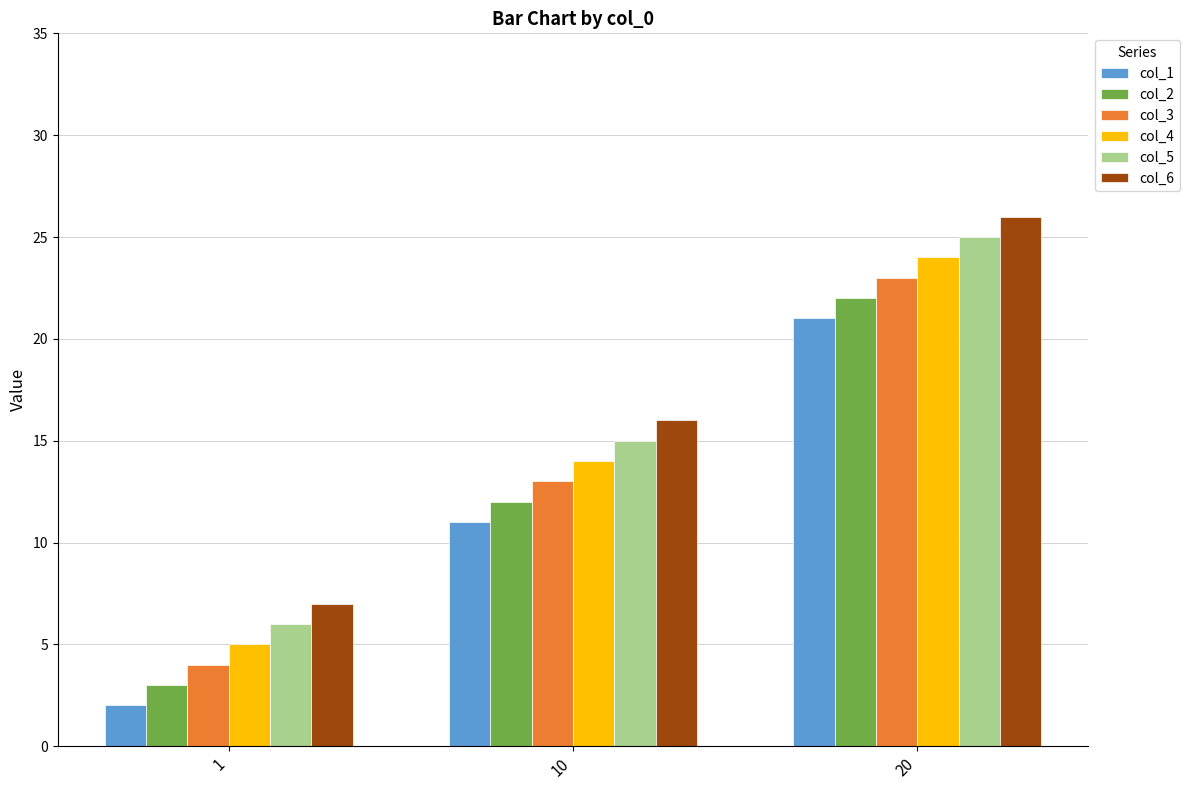

Reading left to right, what are all the values shown in this chart?

col_1: 1=2	10=11	20=21
col_2: 1=3	10=12	20=22
col_3: 1=4	10=13	20=23
col_4: 1=5	10=14	20=24
col_5: 1=6	10=15	20=25
col_6: 1=7	10=16	20=26